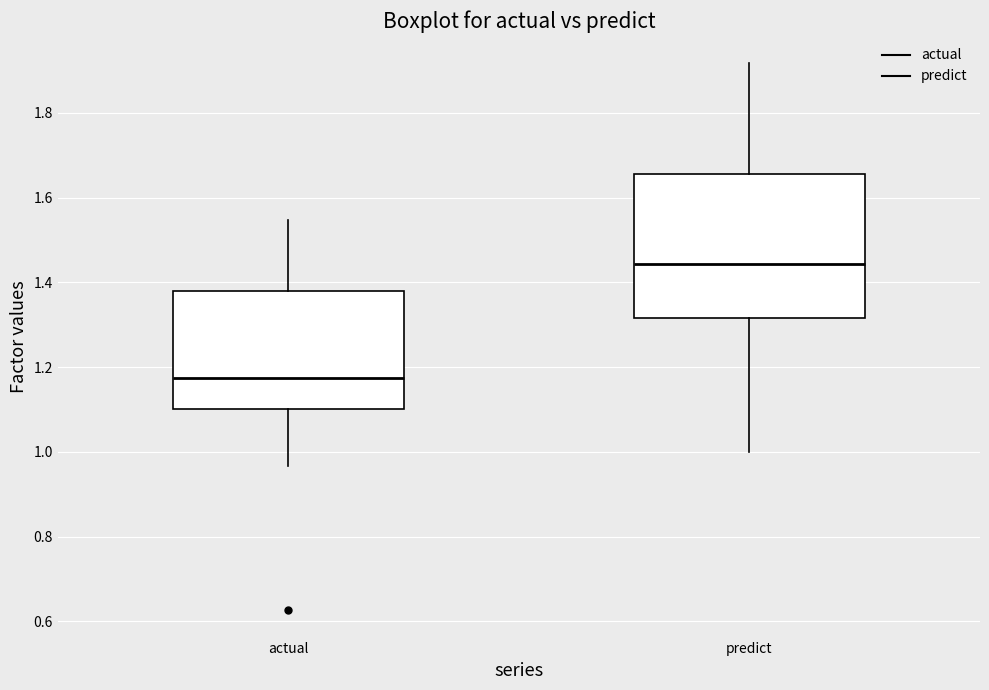

Where does the upper whisker of the box for actual end on the y-axis? The values are not printed on the chart, so give them approximately, as read against the axis.

1.54